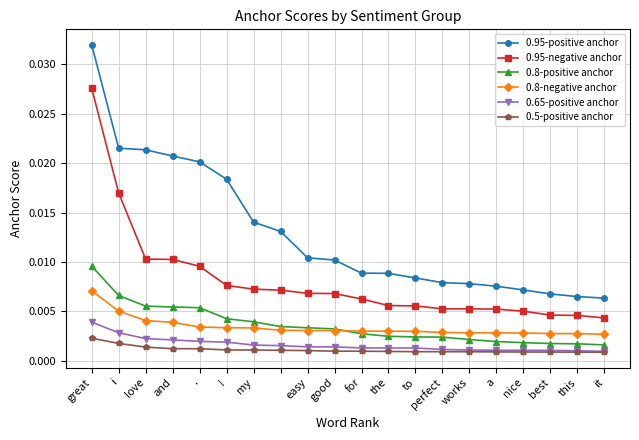

Which series has the largest range (max minus min)?

0.95-positive anchor